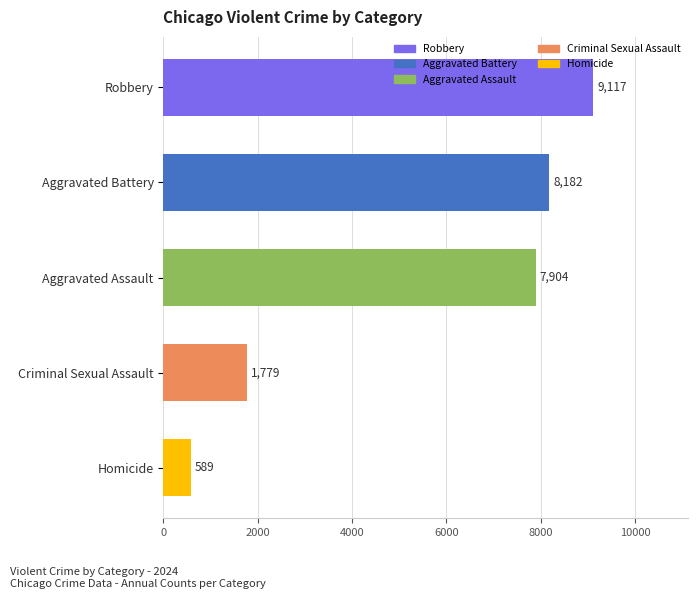

True or false: the data shows 7904 at Aggravated Assault.

True